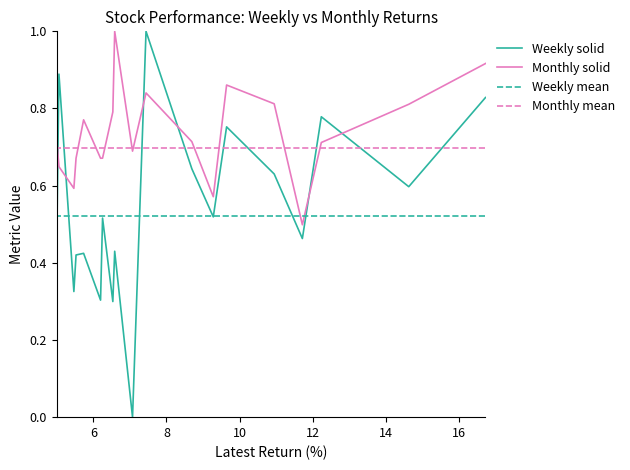

Is it true that Monthly mean equals 0.3 at 17?

False